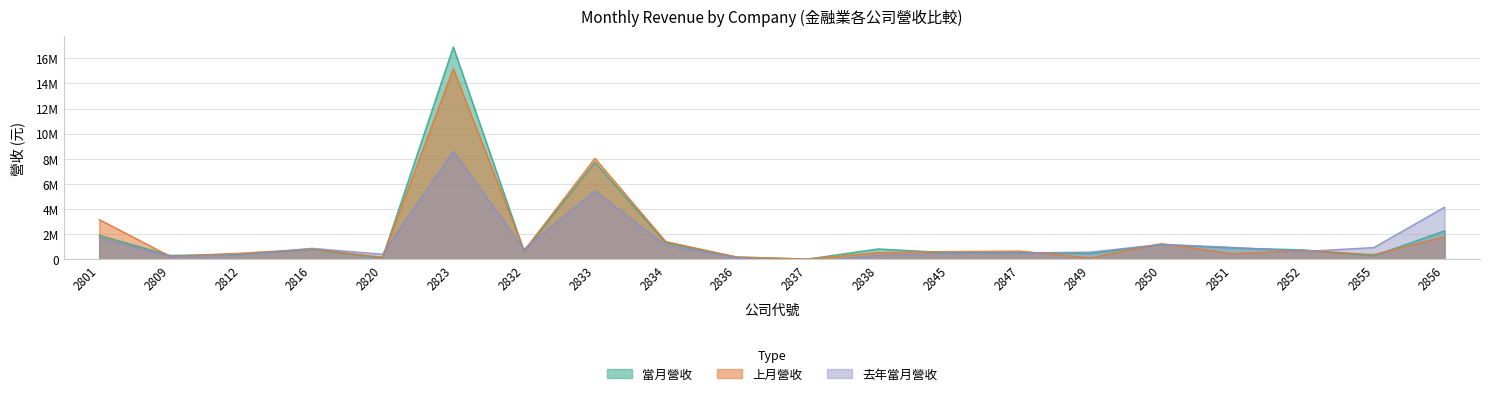

The value of 去年當月營收 at 2812 is 556243. True or false?

False